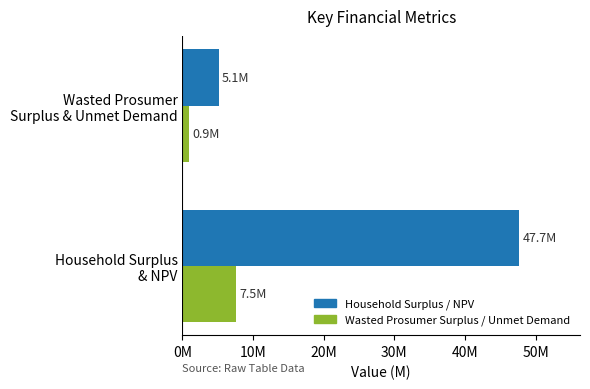

Which series has the largest total across all categories?

Household Surplus / NPV